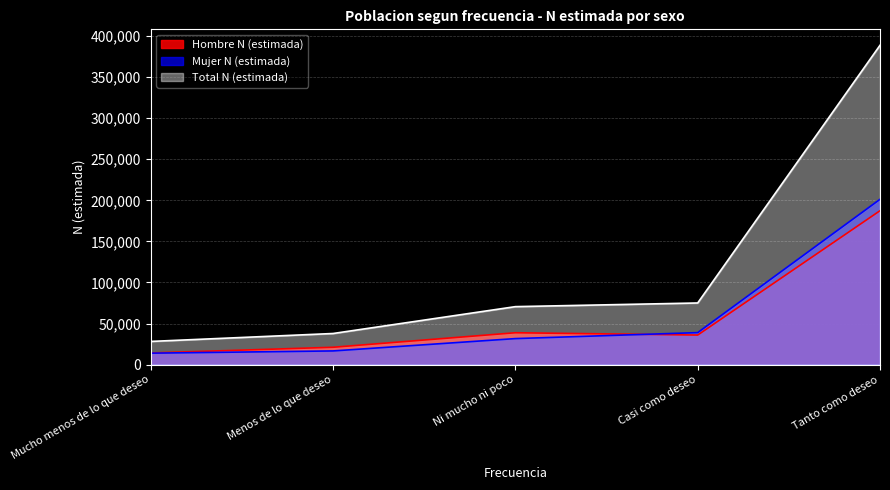

Rank the categories by Hombre N (estimada) value from lowest to highest.

Mucho menos de lo que deseo, Menos de lo que deseo, Casi como deseo, Ni mucho ni poco, Tanto como deseo